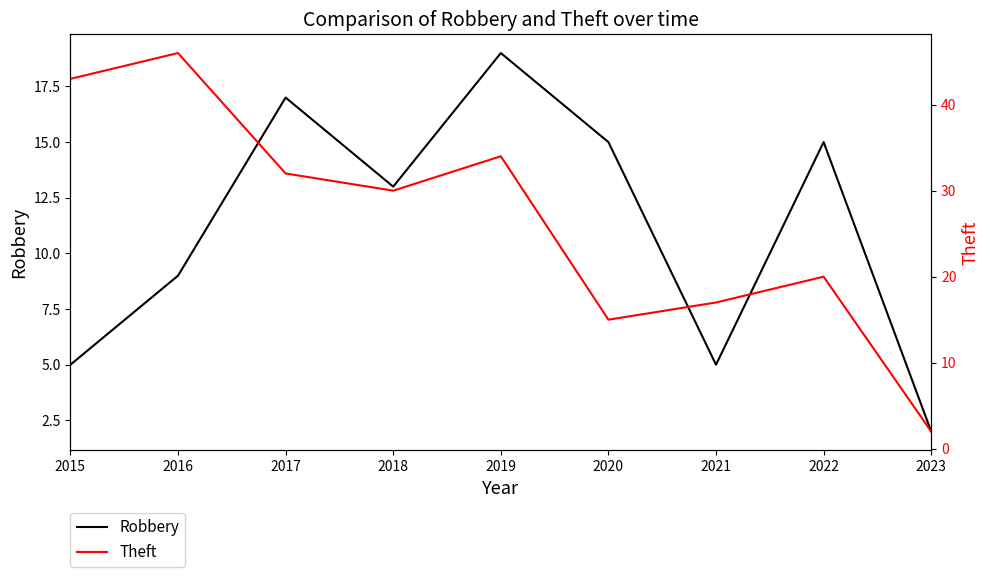

Is this an area chart (filled region under the line)?

No